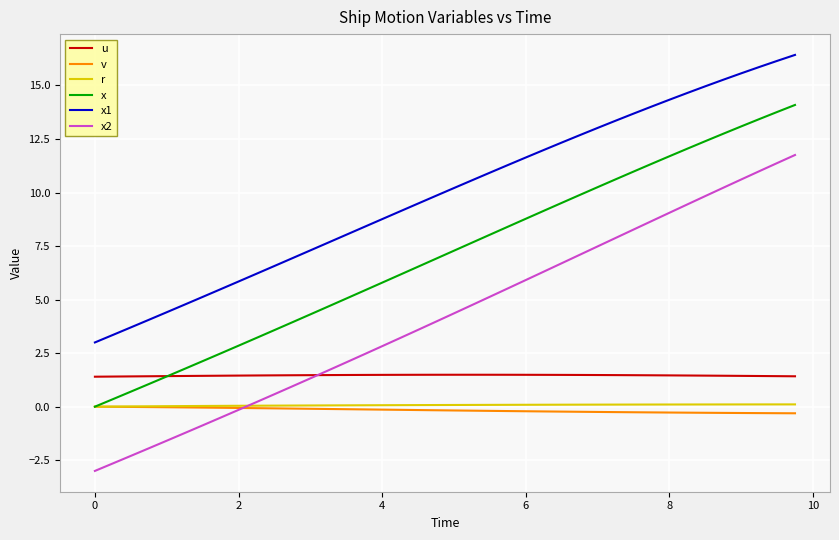

Which series has the widest spread of values?

x2